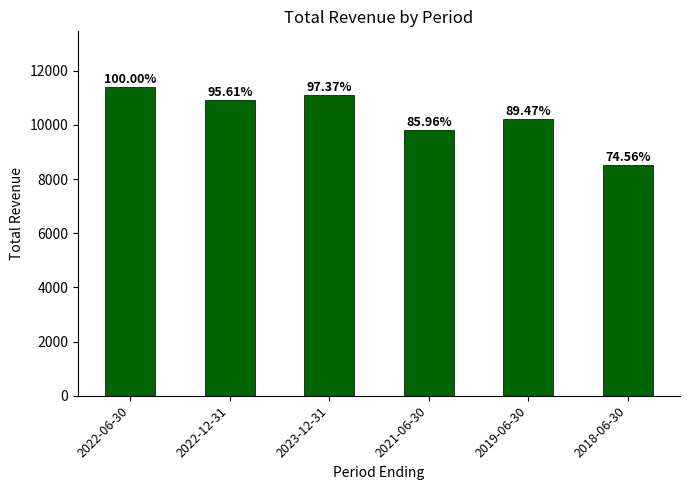

Rank the categories by value from highest to lowest.

2022-06-30, 2023-12-31, 2022-12-31, 2019-06-30, 2021-06-30, 2018-06-30